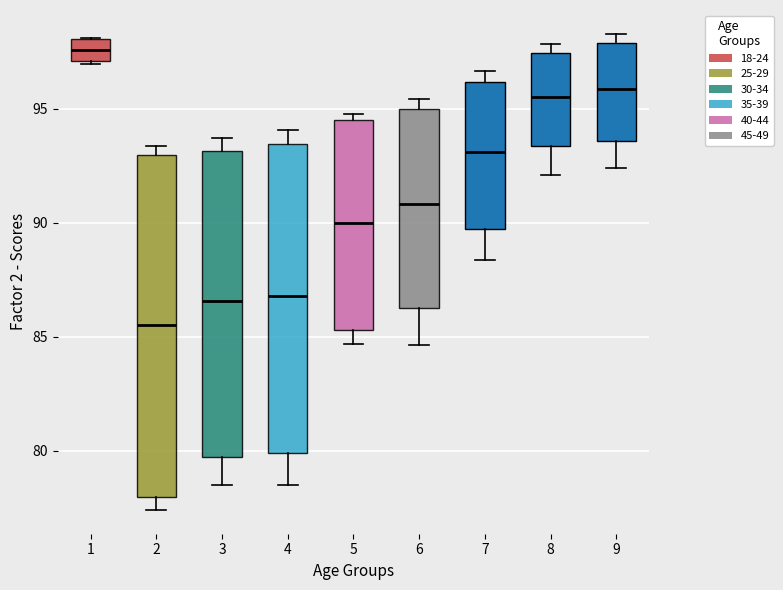

Which box has the highest median line?

1